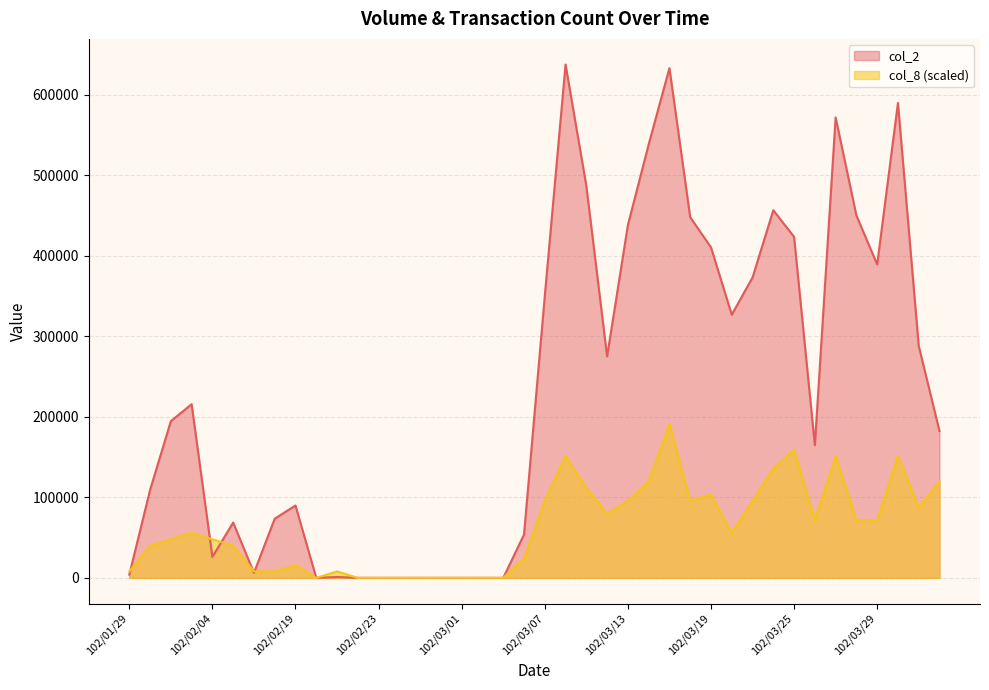

How many intersections are there between col_2 and col_8?

5